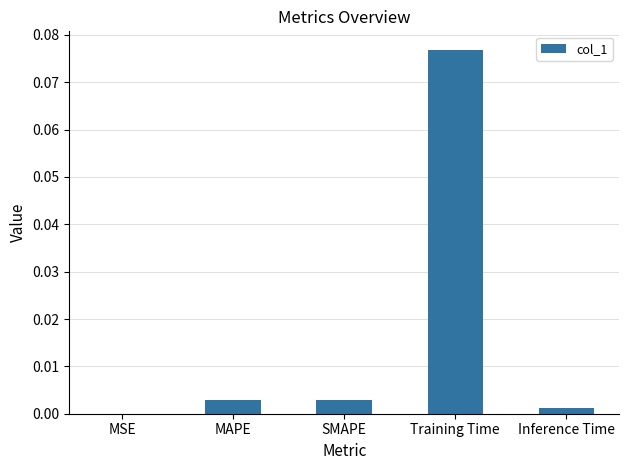

True or false: the data shows 0.0 at Inference Time.

True